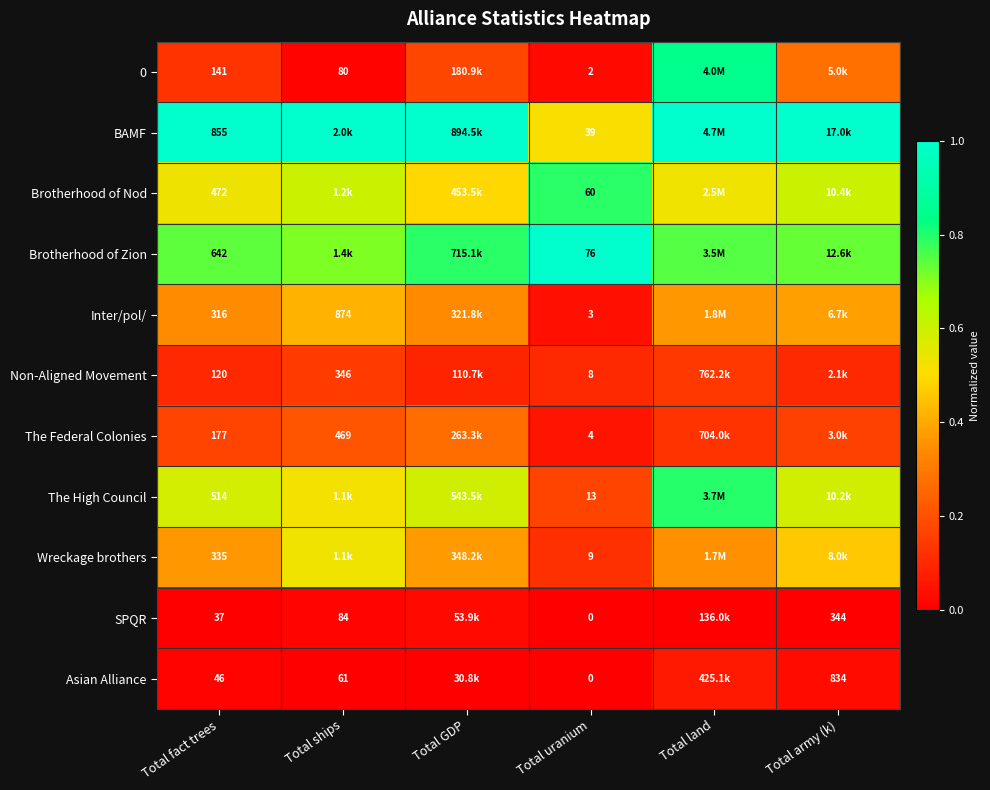

Which series changed the most between Total fact trees and Total uranium?

BAMF